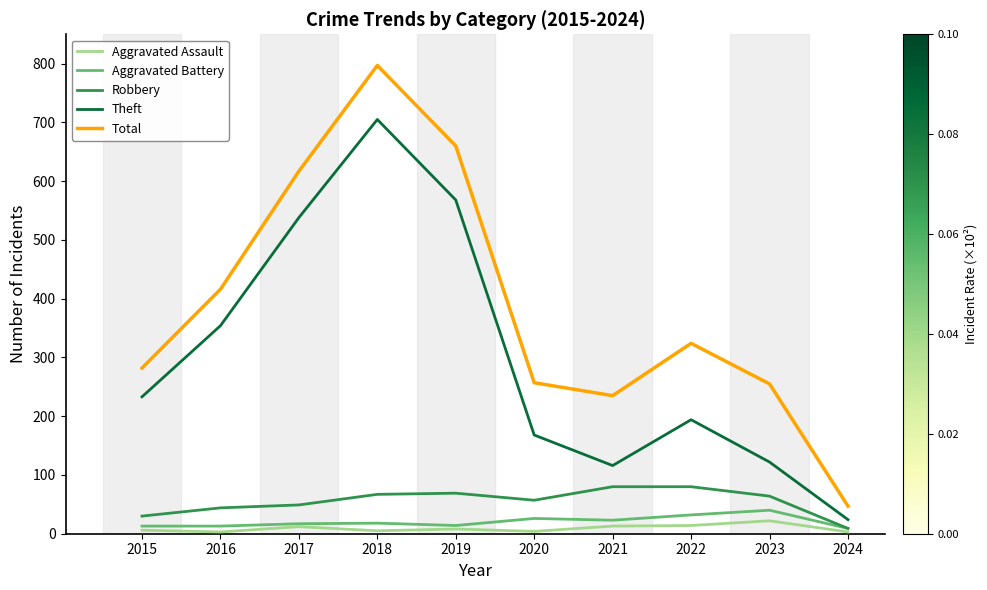

What is the difference between the maximum and second lowest values in the Robbery series?

50